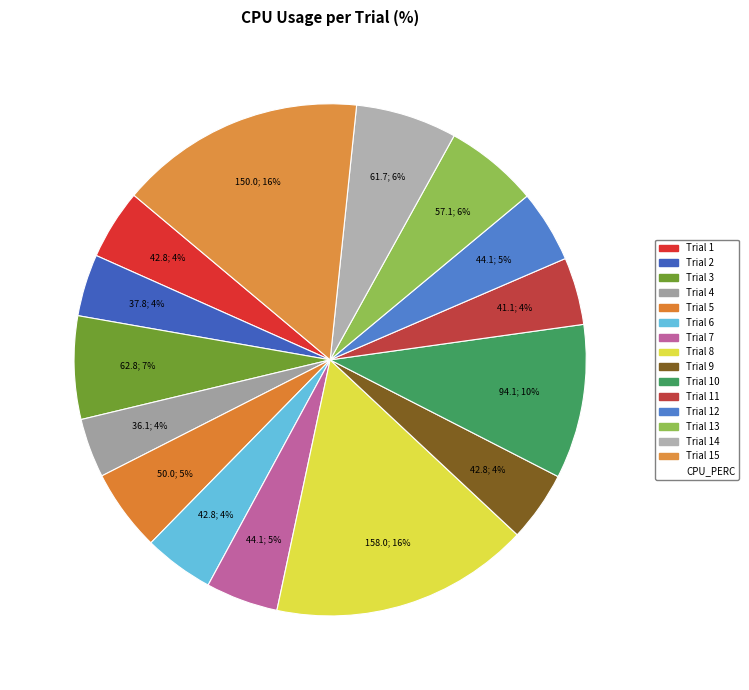

Does any single category account for the majority?

No